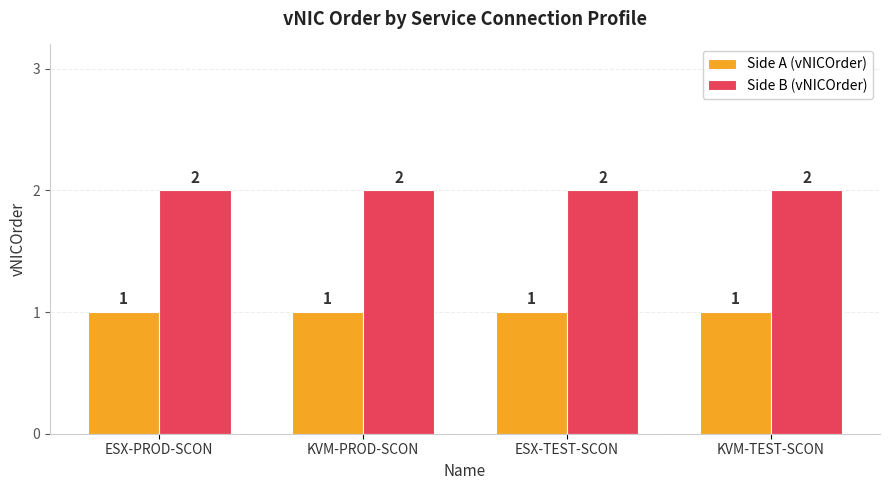

The value of Side B (vNICOrder) at ESX-TEST-SCON is 2. True or false?

True